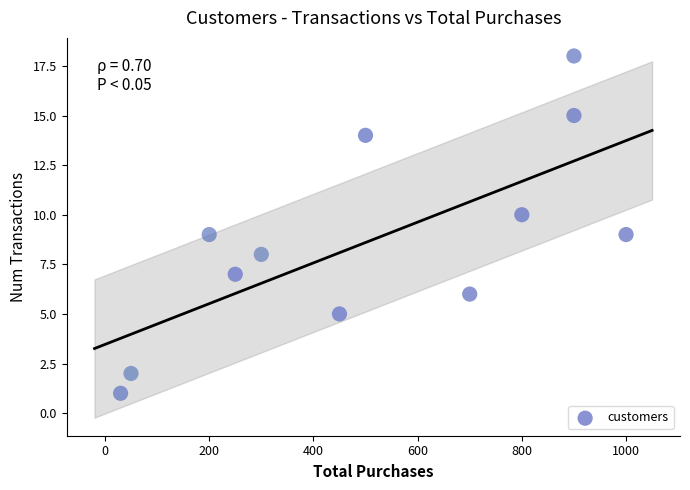

What is the average Y value?

9